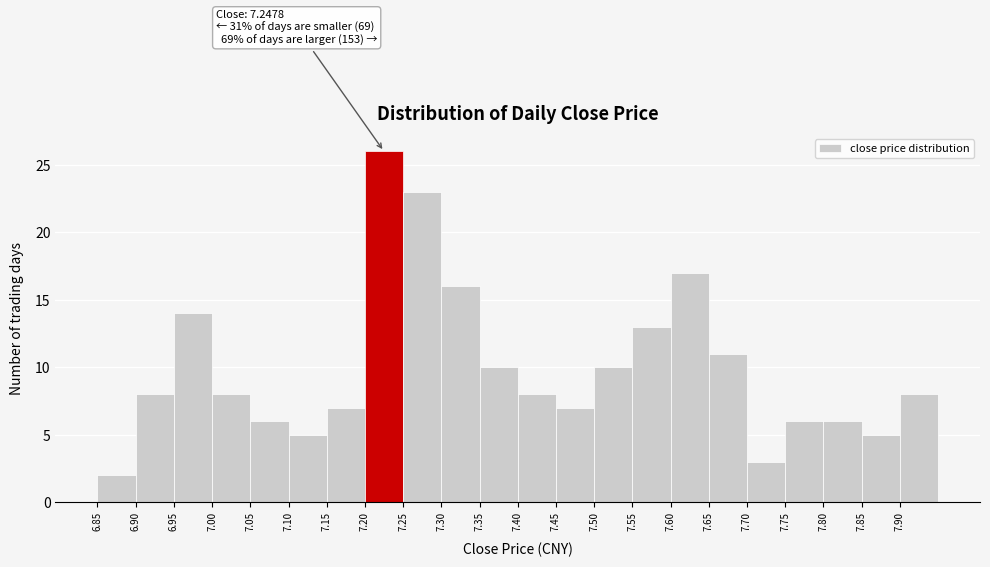

Over which range of the x-axis is the bar tallest?

7.20 to 7.25